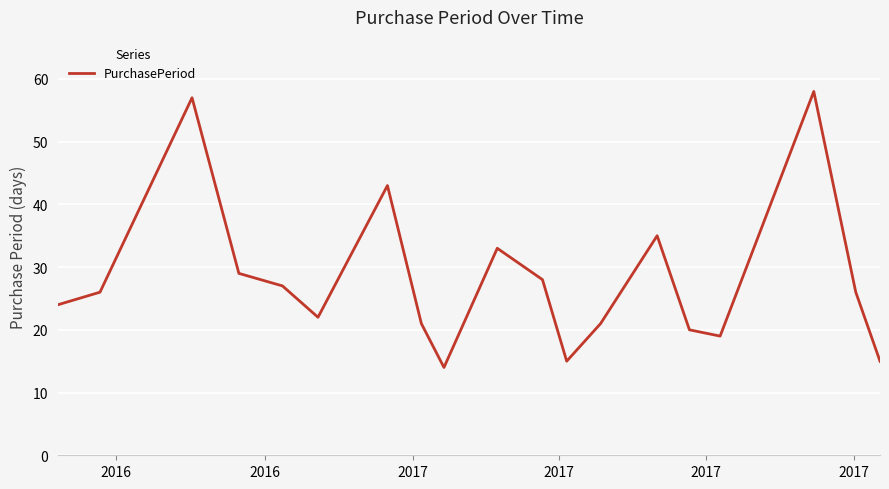

What is the smallest value displayed?

14